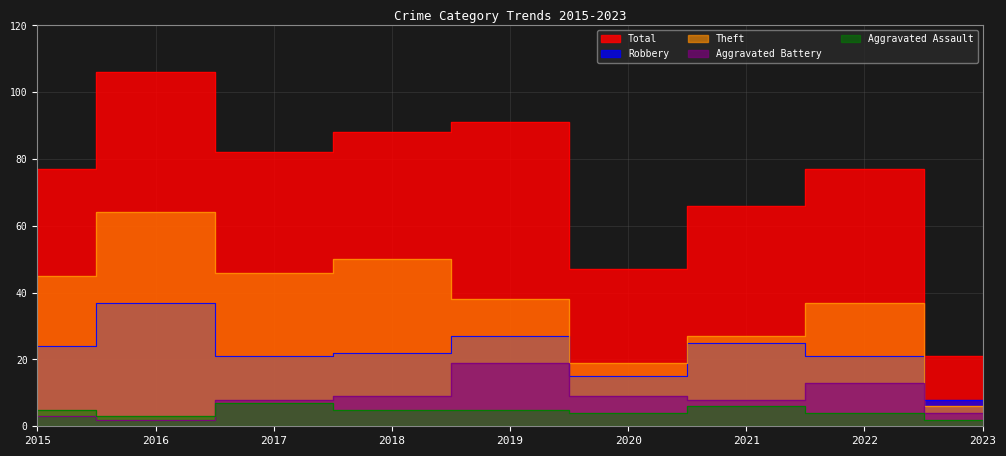

The Aggravated Assault series shows 7 at 2017. True or false?

True